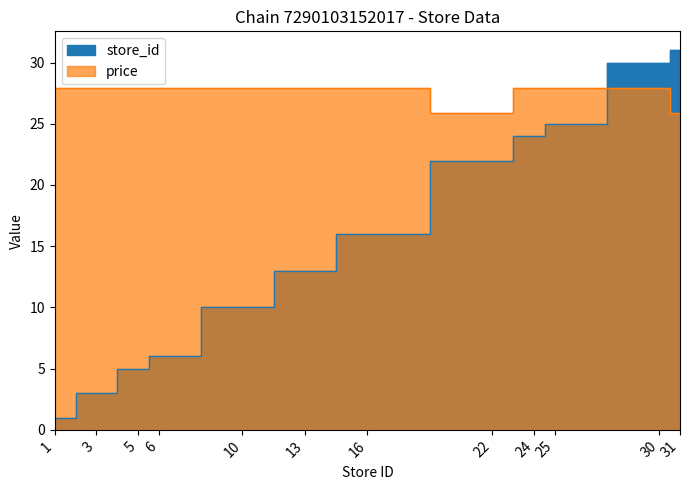

In price, how many points are lower than both neighbors (excluding endpoints)?

1